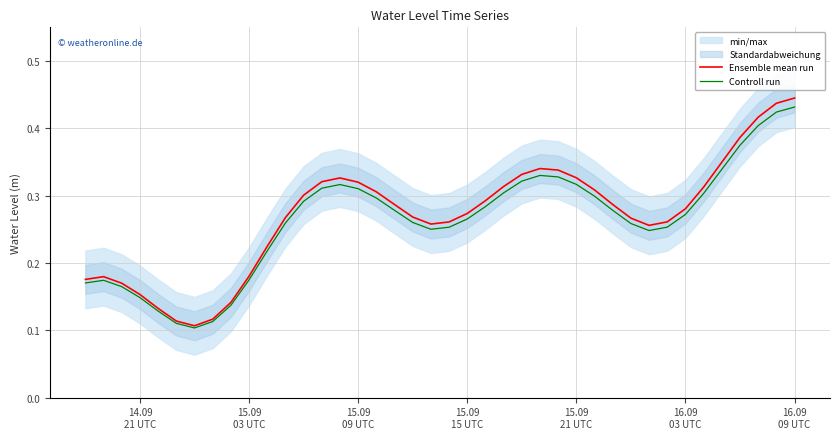

What is the label of the 40th point from the left?

16.09 09 UTC